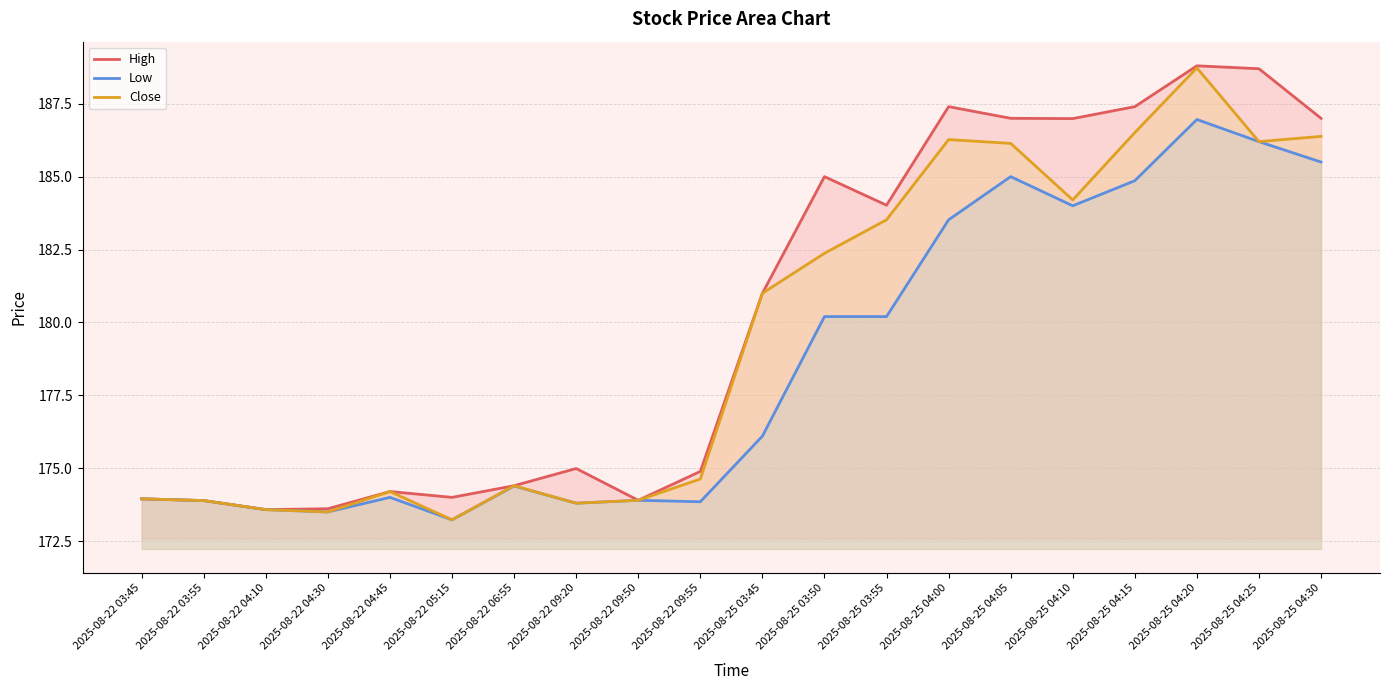

Rank the categories by High value from lowest to highest.

2025-08-22 04:10, 2025-08-22 04:30, 2025-08-22 03:55, 2025-08-22 09:50, 2025-08-22 03:45, 2025-08-22 05:15, 2025-08-22 04:45, 2025-08-22 06:55, 2025-08-22 09:55, 2025-08-22 09:20, 2025-08-25 03:45, 2025-08-25 03:55, 2025-08-25 03:50, 2025-08-25 04:10, 2025-08-25 04:05, 2025-08-25 04:30, 2025-08-25 04:00, 2025-08-25 04:15, 2025-08-25 04:25, 2025-08-25 04:20